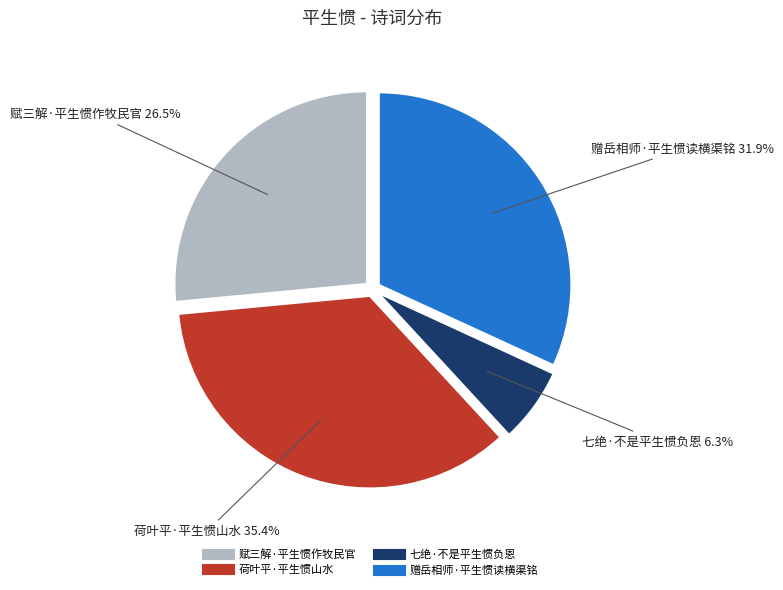

To the nearest percent, what portion does 赠岳相师·平生惯读横渠铭 represent?

32%